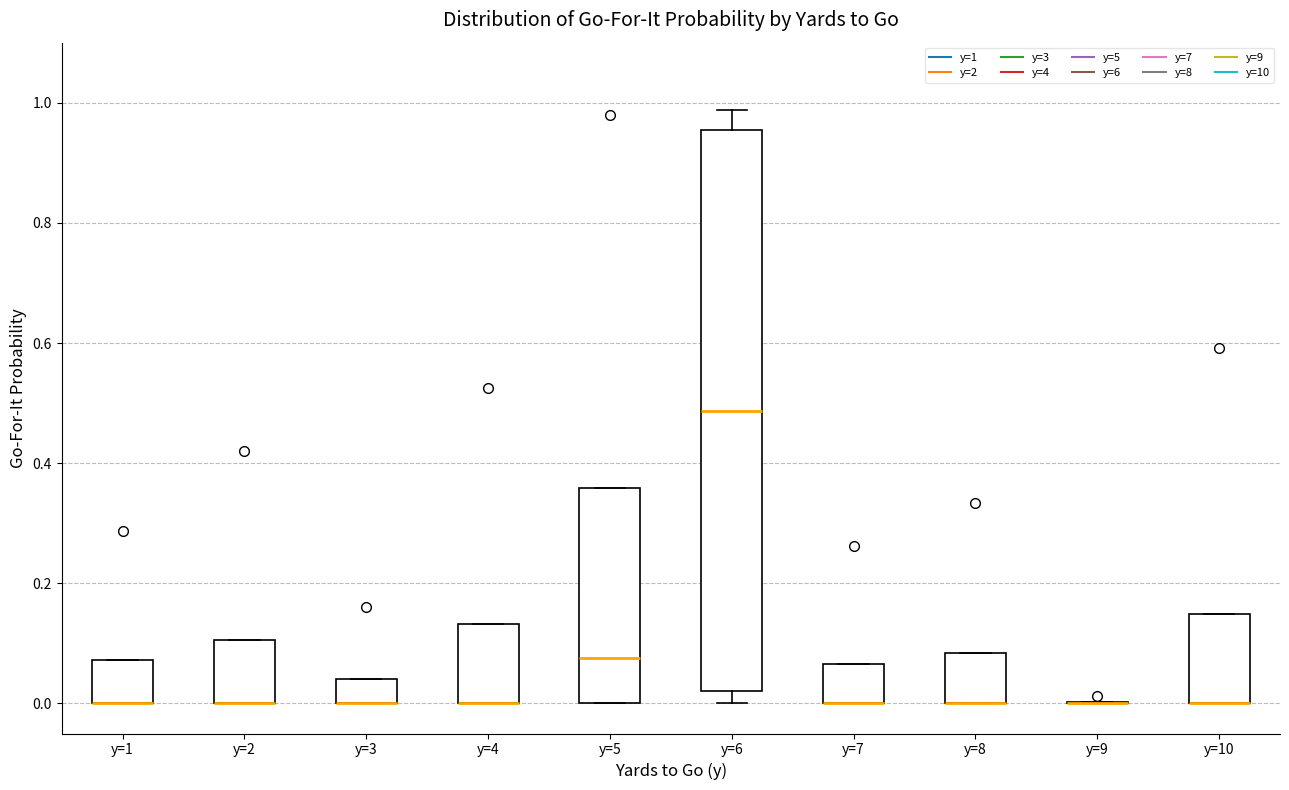

Which box is the tallest, from its lower edge to its upper edge?

y=6